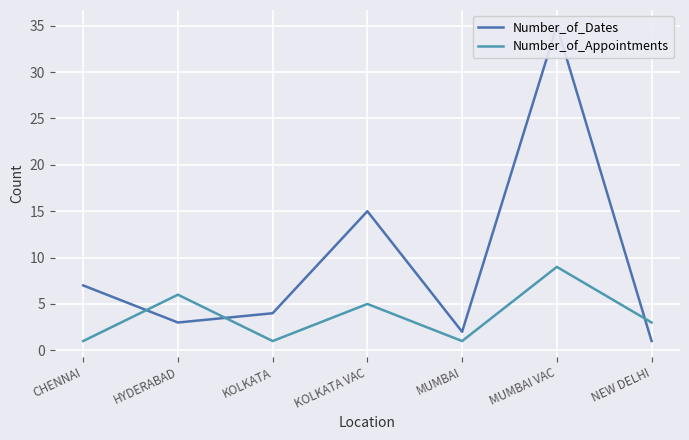

True or false: Number_of_Appointments and Number_of_Dates cross at least once.

True